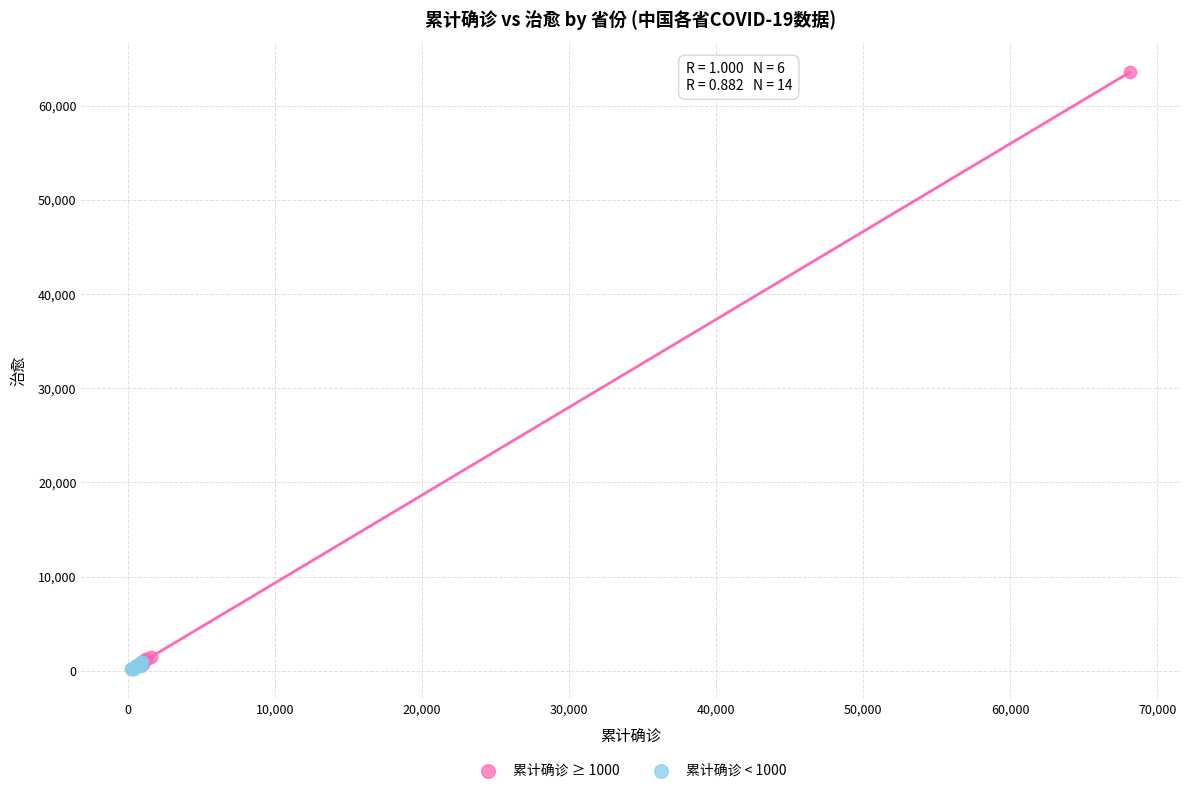

What are all the series names shown in the legend?

累计确诊 ≥ 1000, 累计确诊 < 1000